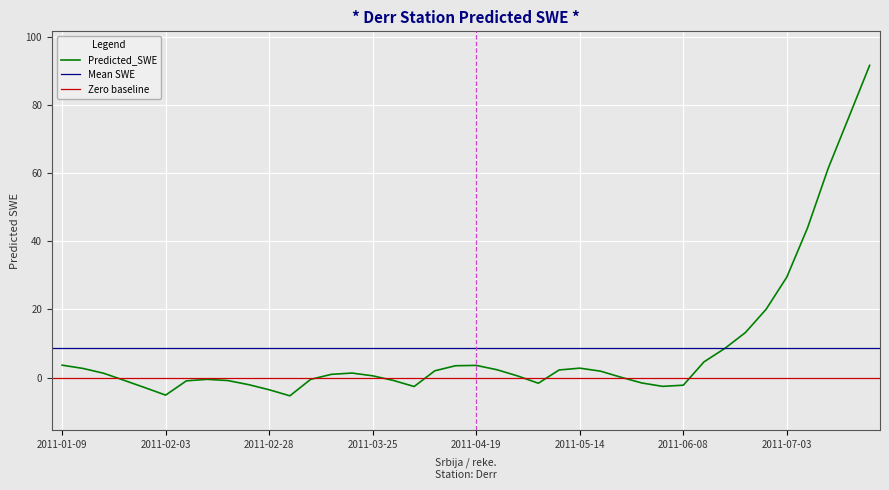

Which label corresponds to the smallest value in the chart?

2011-03-05